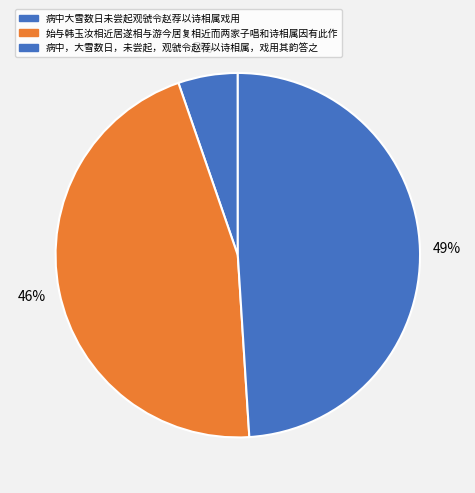

Which category has the biggest portion of the pie?

病中，大雪数日，未尝起，观虢令赵荐以诗相属，戏用其韵答之